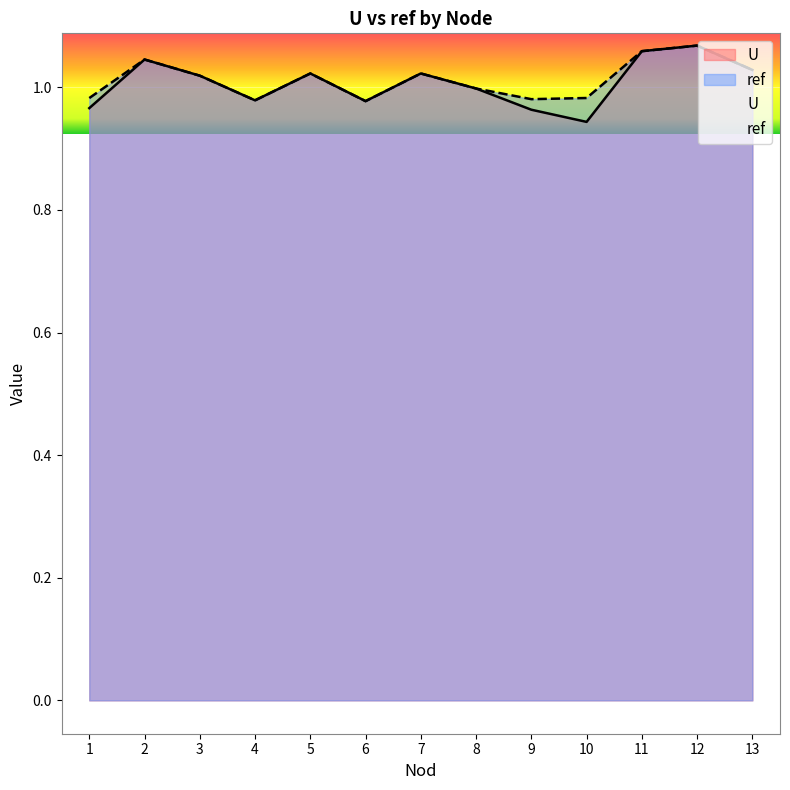

Reading right to left, what are all the values shown in this chart?

U: 13=1.0	12=1.1	11=1.1	10=0.9	9=1.0	8=1.0	7=1.0	6=1.0	5=1.0	4=1.0	3=1.0	2=1.0	1=1.0
ref: 13=1.0	12=1.1	11=1.1	10=1.0	9=1.0	8=1.0	7=1.0	6=1.0	5=1.0	4=1.0	3=1.0	2=1.0	1=1.0